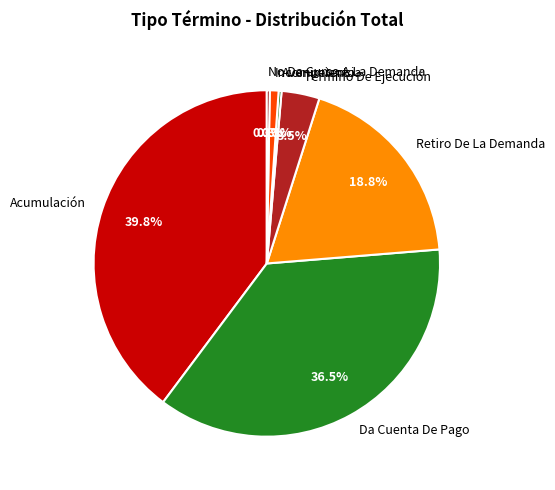

Which slice is the largest?

Acumulación